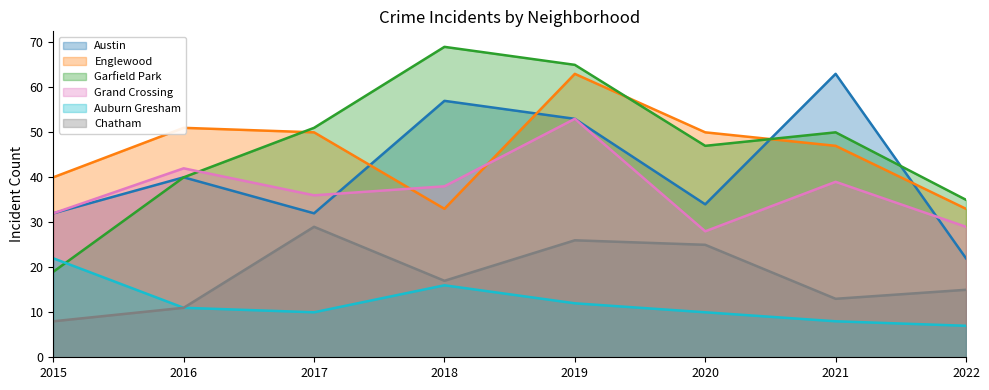

Which series changed the most between 2019 and 2022?

Austin